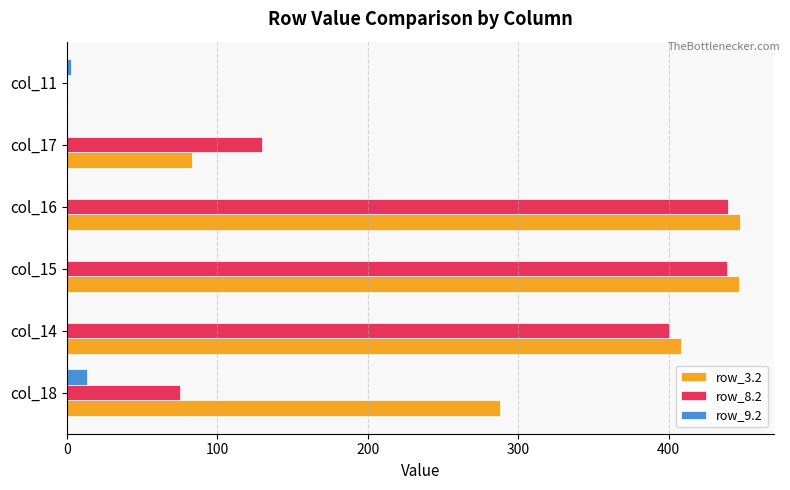

What is the sum of all row_8.2 values?

1484.2